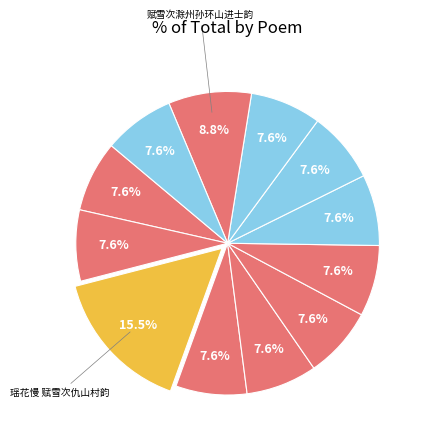

Is there any slice that represents more than half of the pie?

No